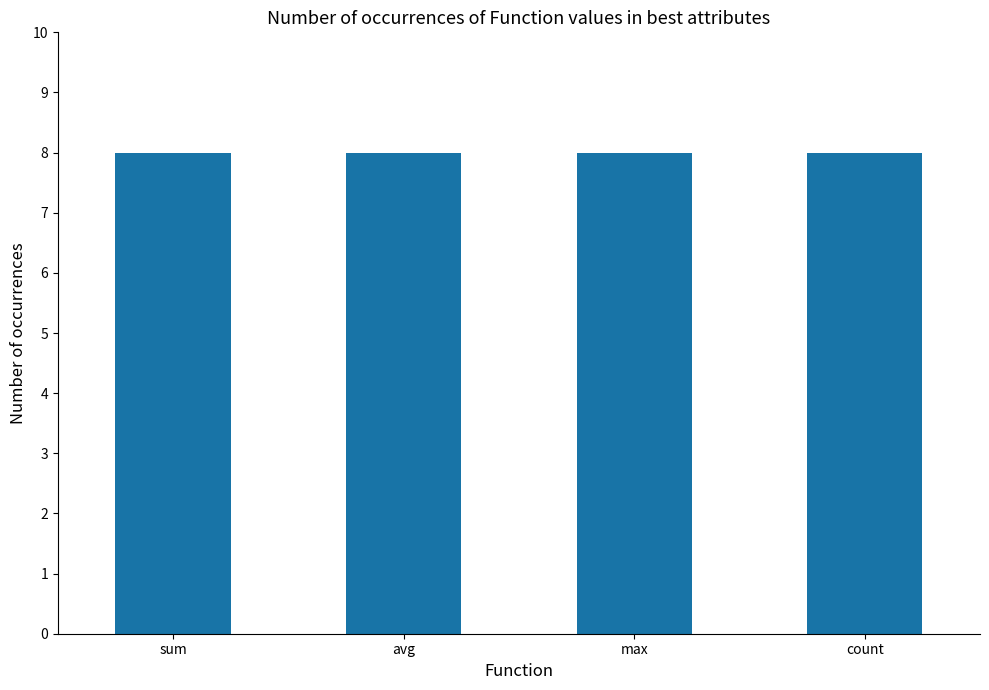

Is it true that the value at count is 3?

False